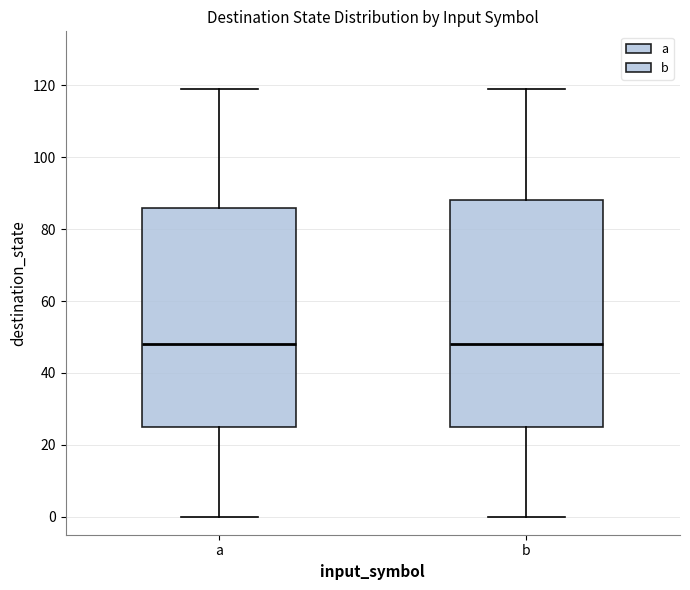

Reading left to right, transcribe this box plot: for each box, give where its median line is, the range the box spans, and where its two whiskers end, as read against the y-axis. The values are not printed on the chart, so give them approximately, as read against the axis.

a: median 48, box 26 to 86, whiskers 0 to 120
b: median 48, box 26 to 88, whiskers 0 to 120